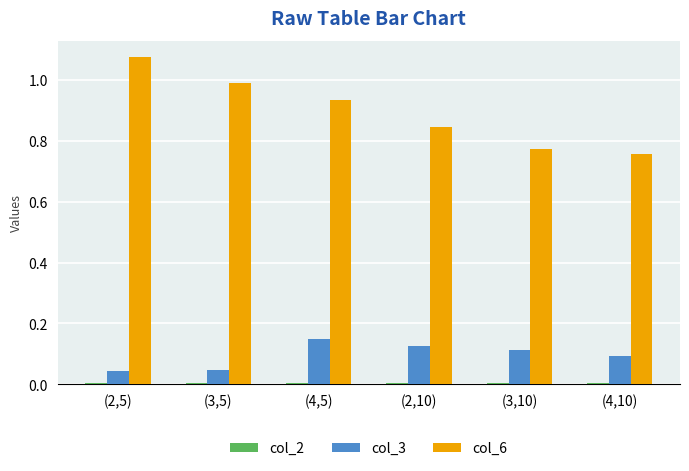

How many data points does each series have?

6